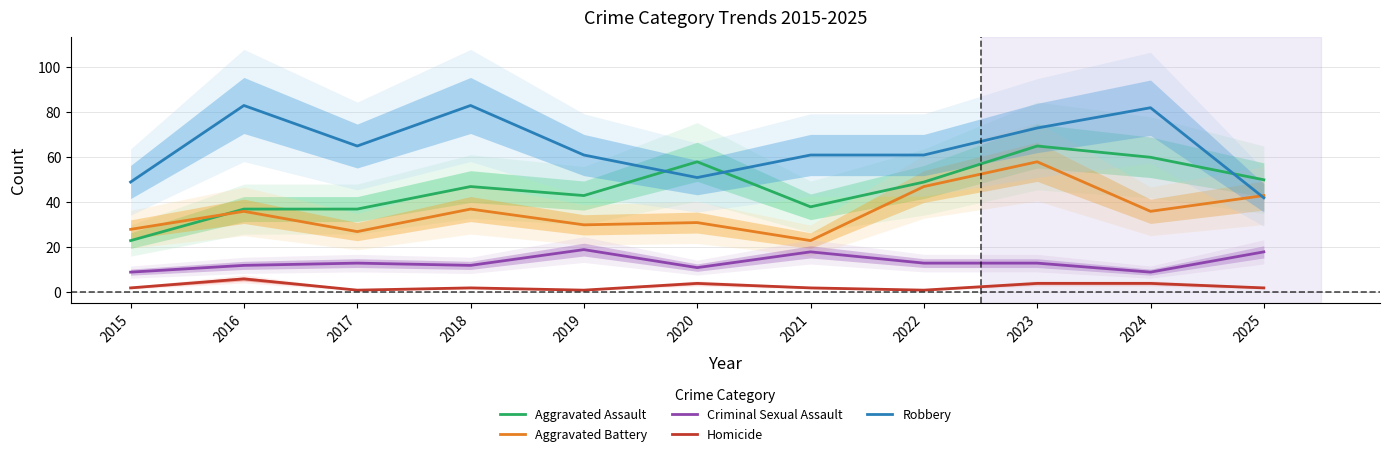

What is the difference between the highest and lowest values at 2022?

60